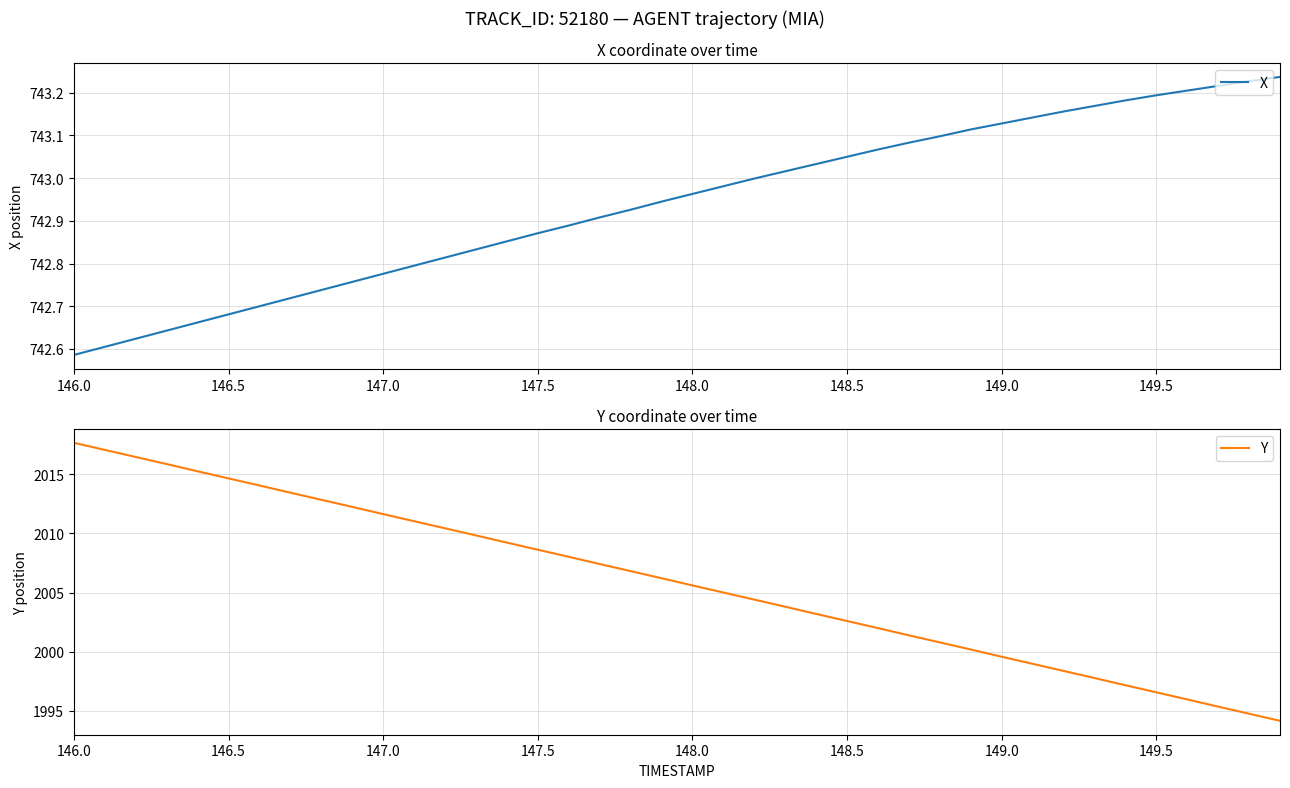

What is the value of the Y point at the 2nd from the left?

2017.1